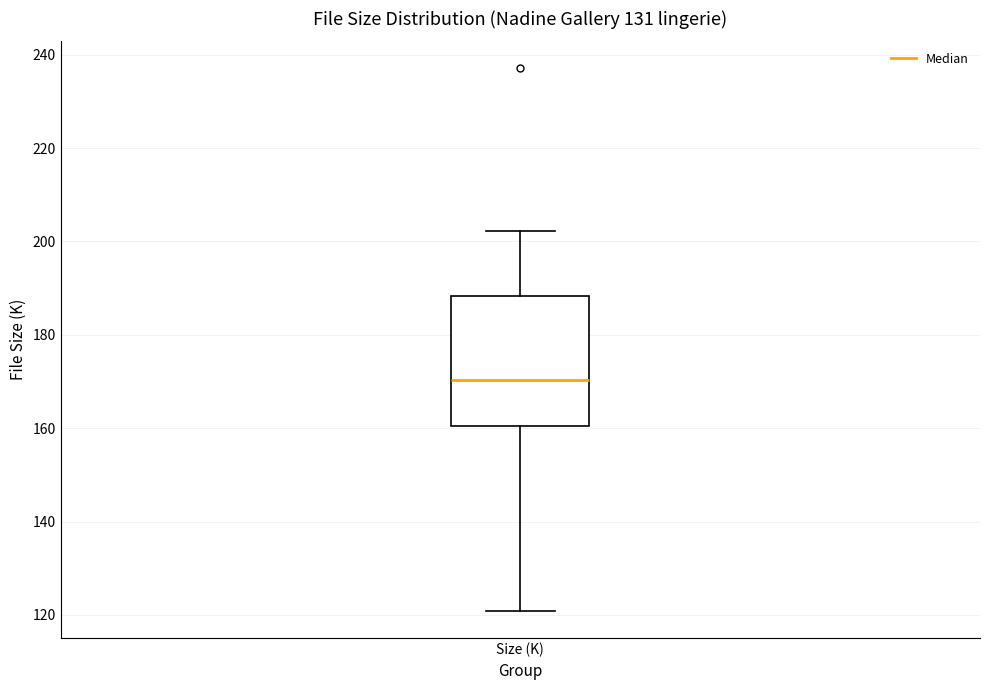

Where is the lower edge of the box for Size (K) on the y-axis? The values are not printed on the chart, so give them approximately, as read against the axis.

160